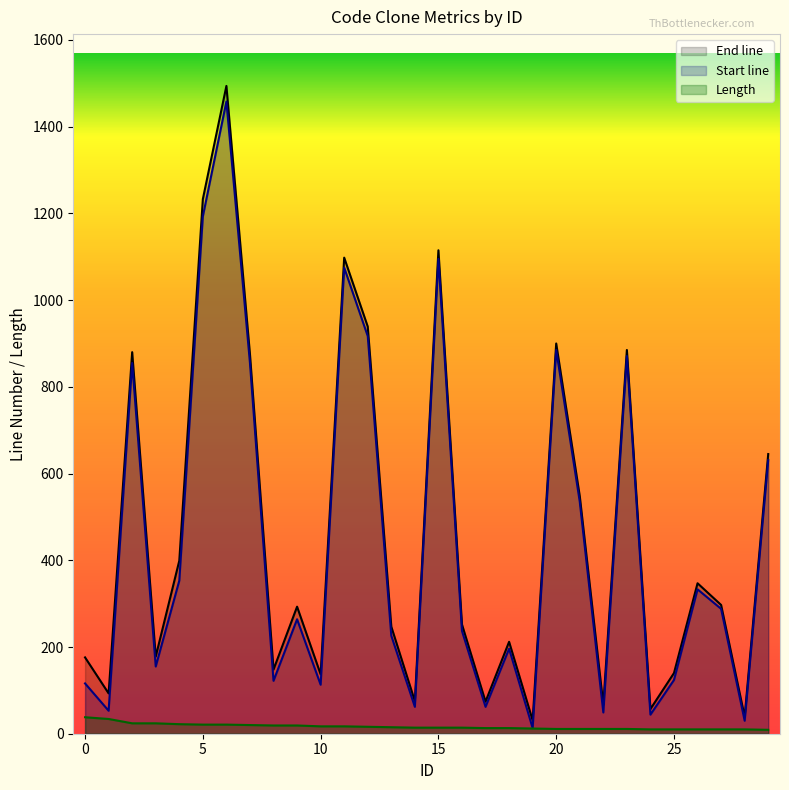

Reading left to right, extract all data points from this chart.

End line: 0=176	1=93	2=880	3=178	4=399	5=1233	6=1494	7=875	8=148	9=293	10=137	11=1098	12=939	13=247	14=75	15=1115	16=252	17=74	18=212	19=31	20=900	21=548	22=67	23=885	24=57	25=140	26=347	27=297	28=39	29=645
Start line: 0=116	1=53	2=855	3=155	4=353	5=1193	6=1458	7=855	8=122	9=264	10=113	11=1075	12=917	13=226	14=62	15=1095	16=237	17=62	18=196	19=13	20=885	21=535	22=49	23=871	24=44	25=124	26=333	27=288	28=30	29=631
Length: 0=38	1=34	2=24	3=24	4=22	5=21	6=21	7=20	8=19	9=19	10=17	11=17	12=16	13=15	14=14	15=14	16=14	17=13	18=13	19=12	20=11	21=11	22=11	23=11	24=10	25=10	26=10	27=10	28=10	29=9